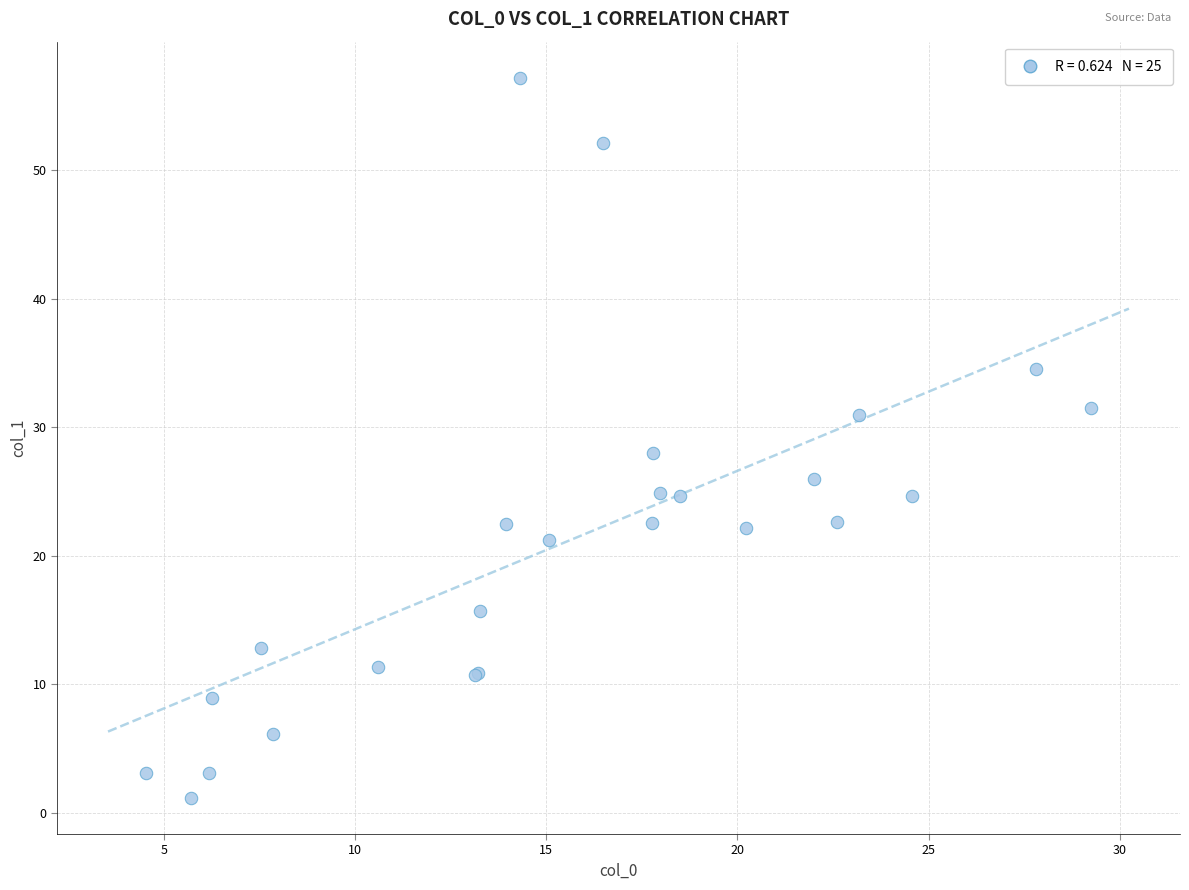

What Y value in the scatter plot is closest to 29?

28.0